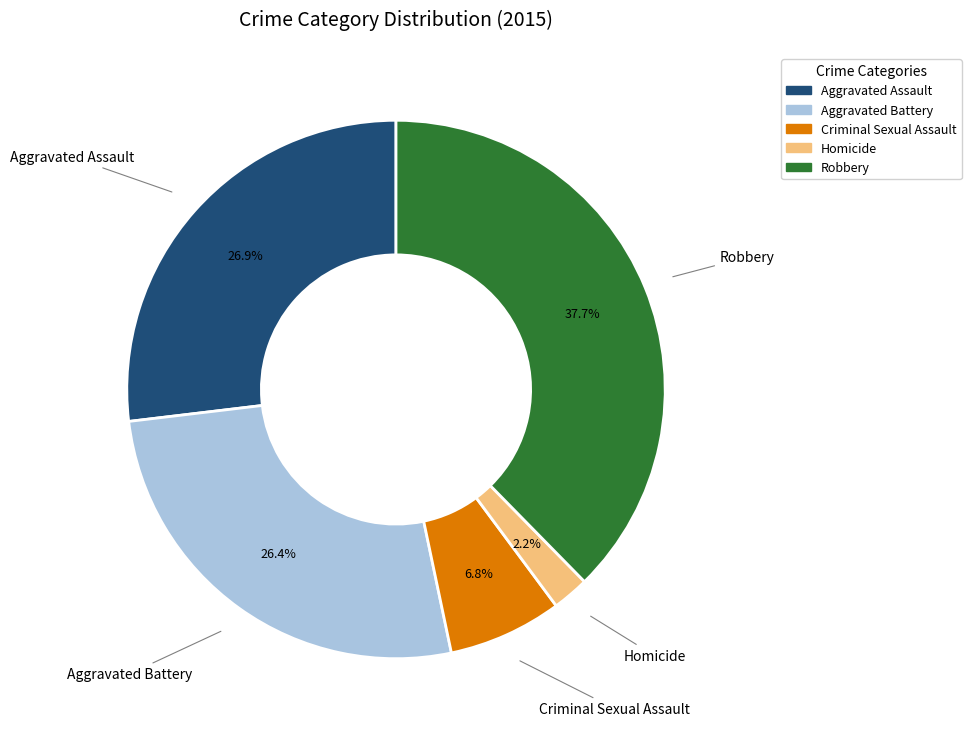

To the nearest percent, what is the difference between the largest and smallest slice percentages?

35%